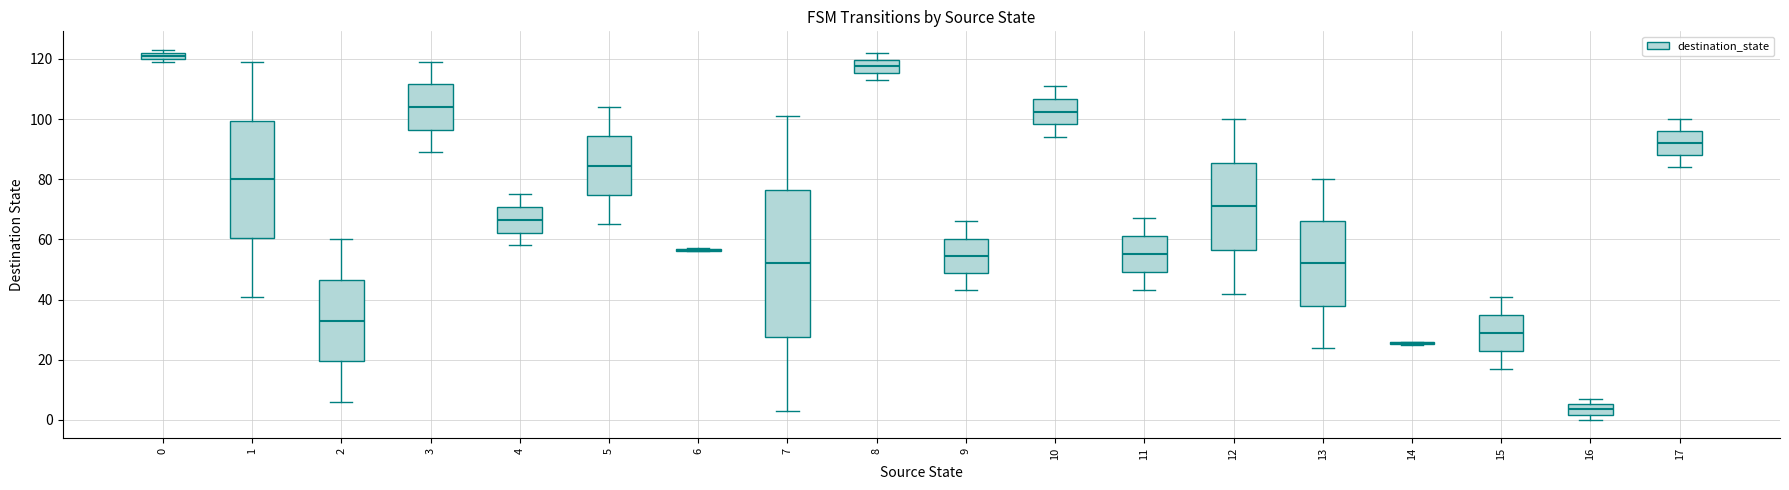

Where is the upper edge of the box at x = 4 on the y-axis? The values are not printed on the chart, so give them approximately, as read against the axis.

70